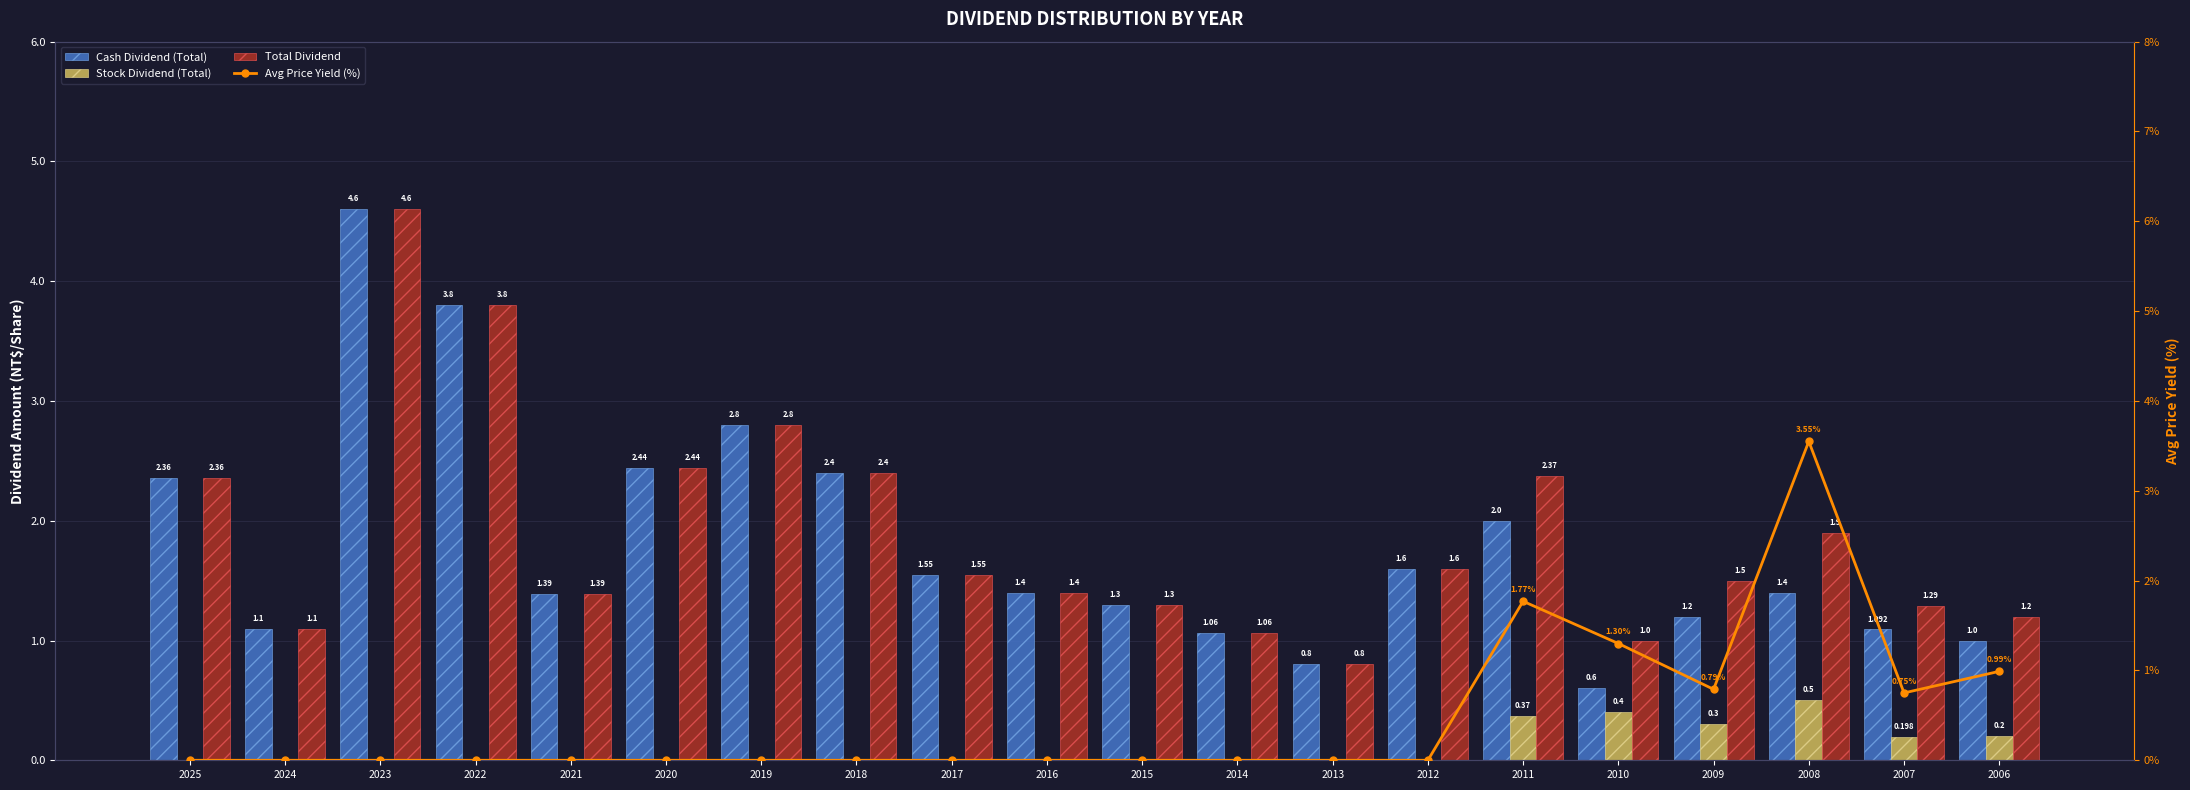

Reading left to right, extract all data points from this chart.

Cash Dividend (Total): 2.4	1.1	4.6	3.8	1.4	2.4	2.8	2.4	1.6	1.4	1.3	1.1	0.8	1.6	2.0	0.6	1.2	1.4	1.1	1.0
Stock Dividend (Total): 0.0	0.0	0.0	0.0	0.0	0.0	0.0	0.0	0.0	0.0	0.0	0.0	0.0	0.0	0.4	0.4	0.3	0.5	0.2	0.2
Total Dividend: 2.4	1.1	4.6	3.8	1.4	2.4	2.8	2.4	1.6	1.4	1.3	1.1	0.8	1.6	2.4	1.0	1.5	1.9	1.3	1.2
Avg Price Yield (%): 0.0	0.0	0.0	0.0	0.0	0.0	0.0	0.0	0.0	0.0	0.0	0.0	0.0	0.0	1.8	1.3	0.8	3.5	0.8	1.0